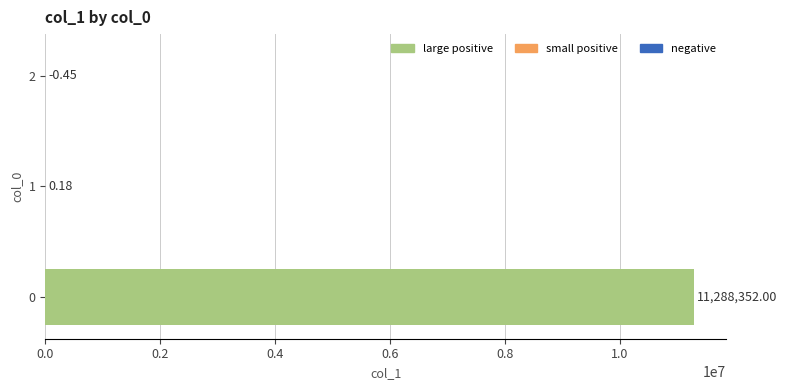

How many values exceed 0?

2